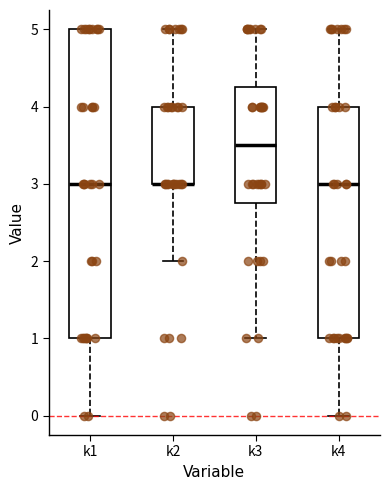

Reading left to right, transcribe this box plot: for each box, give where its median line is, the range the box spans, and where its two whiskers end, as read against the y-axis. The values are not printed on the chart, so give them approximately, as read against the axis.

k1: median 3.0, box 1.0 to 5.0, whiskers 0.0 to 5.0
k2: median 3.0 (drawn on the box's lower edge), box 3.0 to 4.0, whiskers 2.0 to 5.0
k3: median 3.5, box 2.8 to 4.3, whiskers 1.0 to 5.0
k4: median 3.0, box 1.0 to 4.0, whiskers 0.0 to 5.0